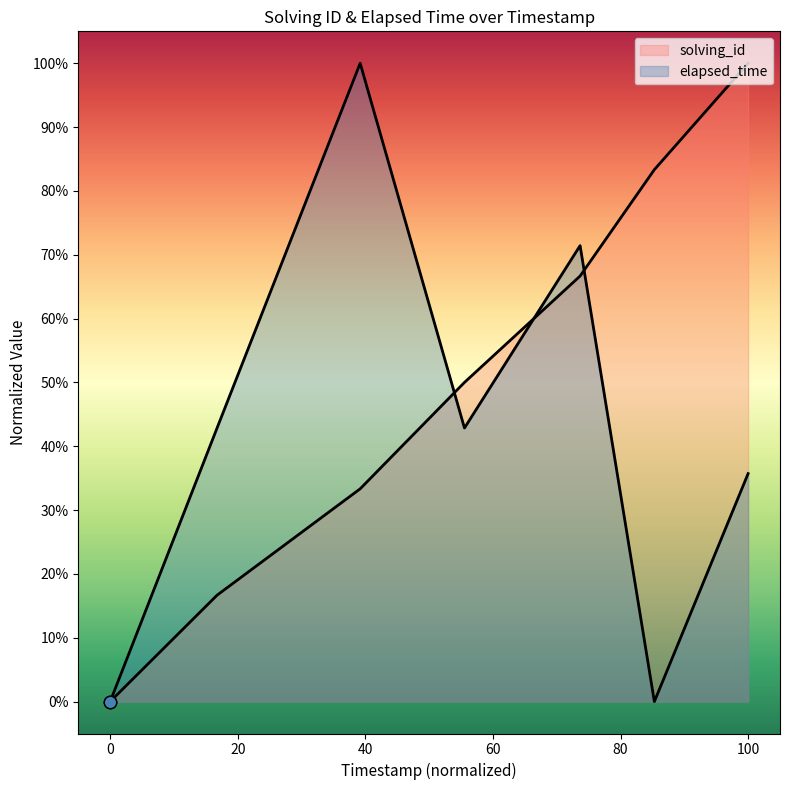

Which series contains the highest Y value?

solving_id